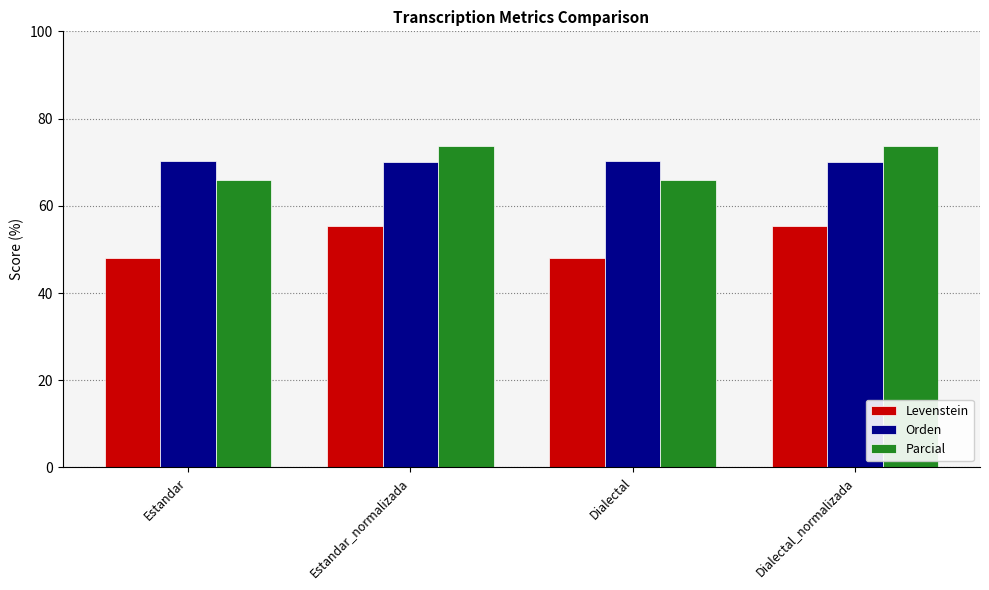

What is the maximum value for Orden?

70.3